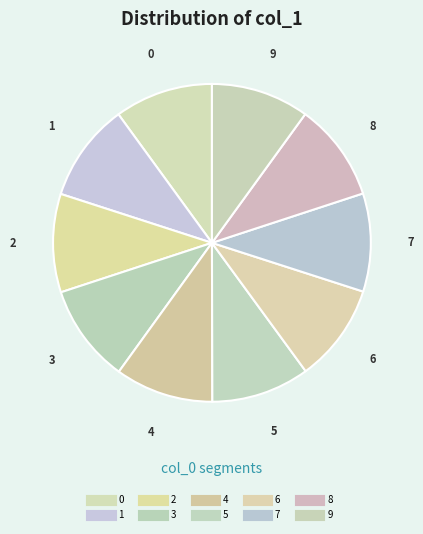

What is the change in value from 5 to 6?

-0.1